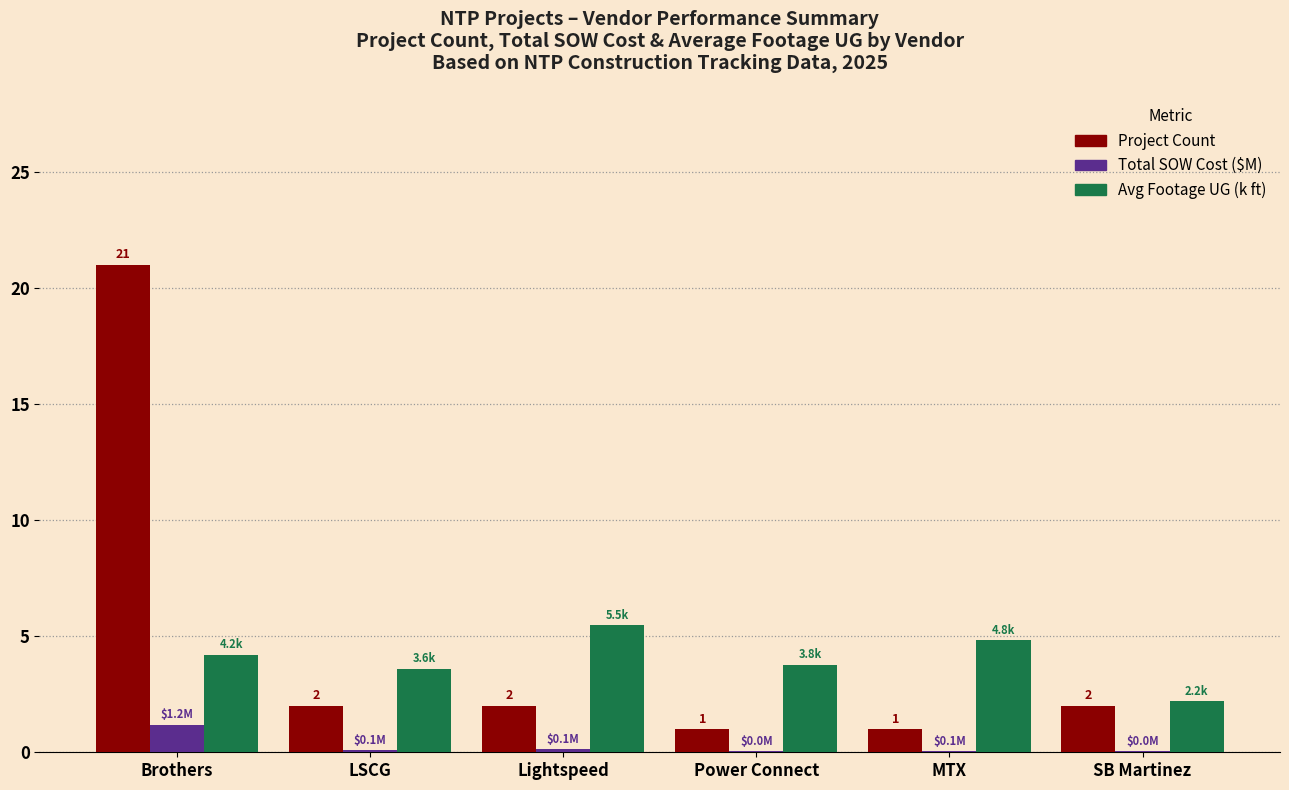

Between Brothers and MTX, which series saw the biggest shift?

Project Count